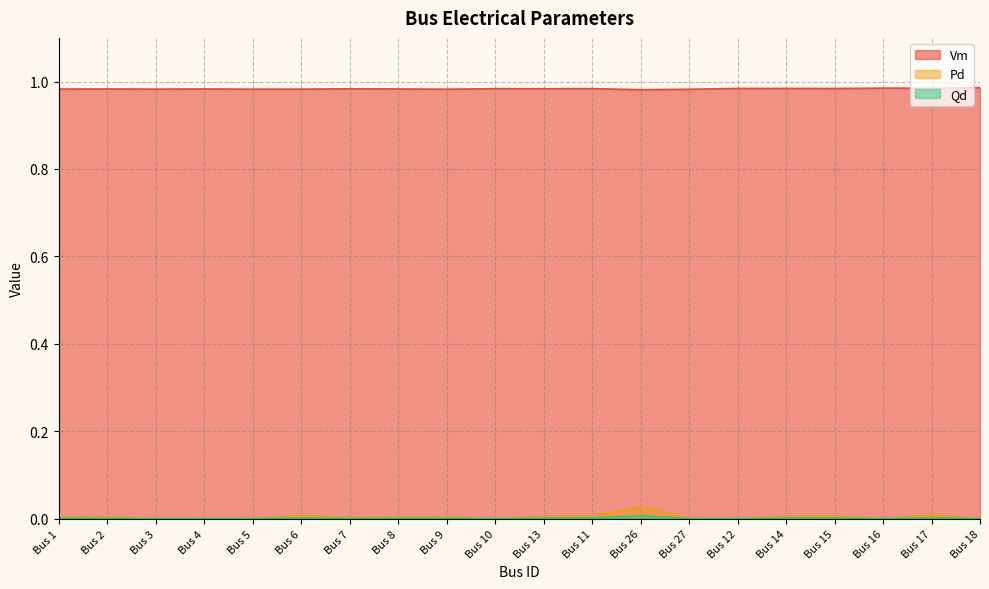

Reading left to right, list all the values displayed in this chart.

Vm: Bus 1=1.0	Bus 2=1.0	Bus 3=1.0	Bus 4=1.0	Bus 5=1.0	Bus 6=1.0	Bus 7=1.0	Bus 8=1.0	Bus 9=1.0	Bus 10=1.0	Bus 13=1.0	Bus 11=1.0	Bus 26=1.0	Bus 27=1.0	Bus 12=1.0	Bus 14=1.0	Bus 15=1.0	Bus 16=1.0	Bus 17=1.0	Bus 18=1.0
Pd: Bus 1=0.0	Bus 2=0.0	Bus 3=0.0	Bus 4=0.0	Bus 5=0.0	Bus 6=0.0	Bus 7=0.0	Bus 8=0.0	Bus 9=0.0	Bus 10=0.0	Bus 13=0.0	Bus 11=0.0	Bus 26=0.0	Bus 27=0.0	Bus 12=0.0	Bus 14=0.0	Bus 15=0.0	Bus 16=0.0	Bus 17=0.0	Bus 18=0.0
Qd: Bus 1=0.0	Bus 2=0.0	Bus 3=0.0	Bus 4=0.0	Bus 5=0.0	Bus 6=0.0	Bus 7=0.0	Bus 8=0.0	Bus 9=0.0	Bus 10=0.0	Bus 13=0.0	Bus 11=0.0	Bus 26=0.0	Bus 27=0.0	Bus 12=0.0	Bus 14=0.0	Bus 15=0.0	Bus 16=0.0	Bus 17=0.0	Bus 18=0.0